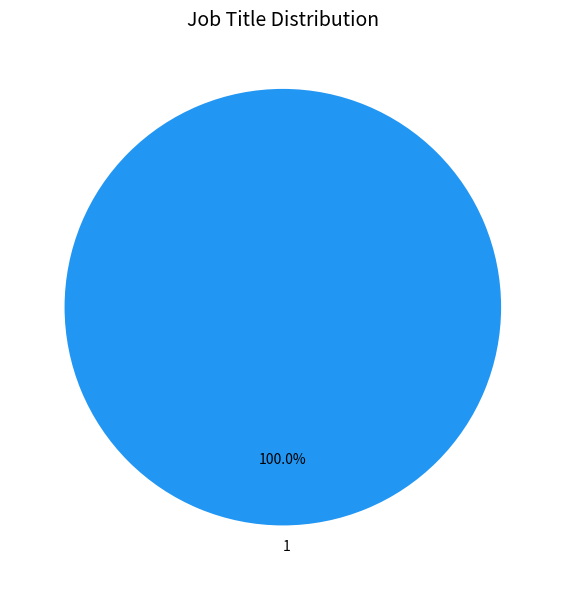

Rank the categories by value from highest to lowest.

1